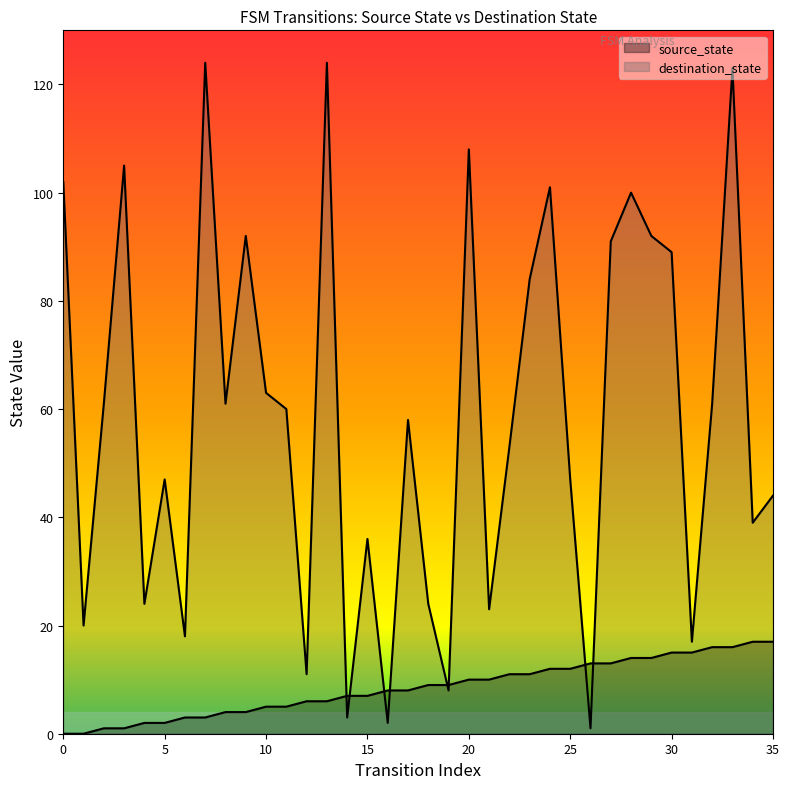

What is the difference between the destination_state values at 26 and 2?

60